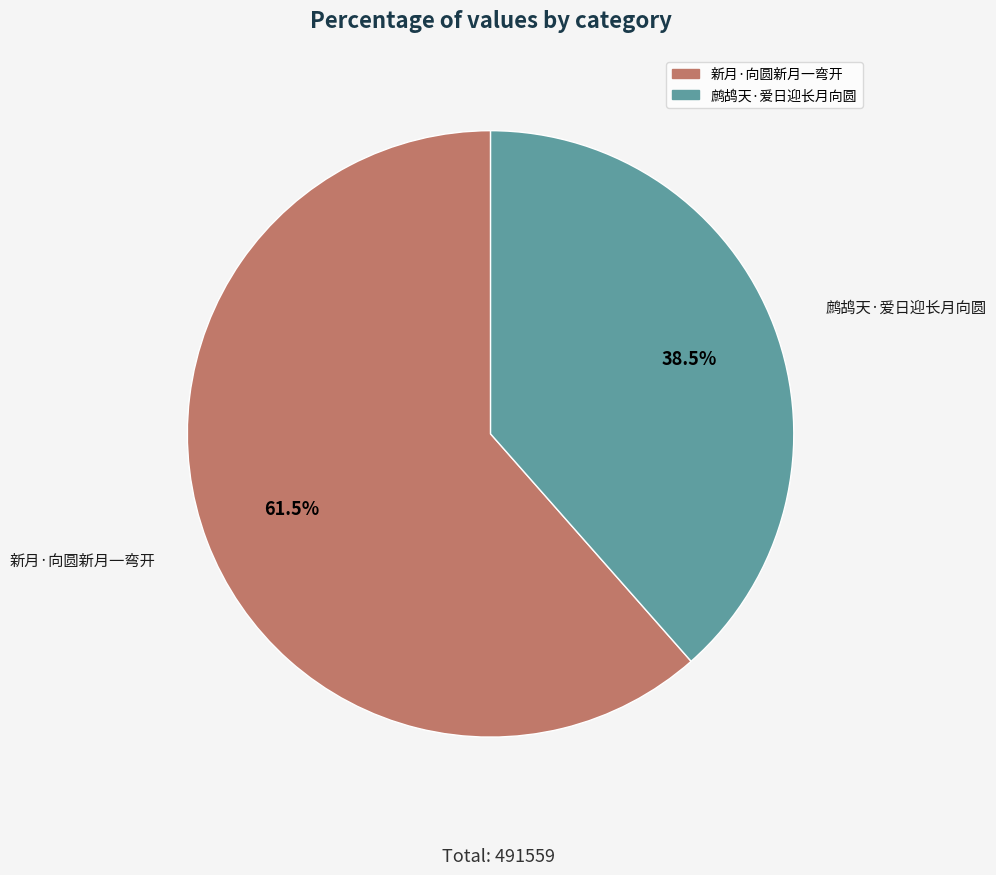

Combined, do 鹧鸪天·爱日迎长月向圆 and 新月·向圆新月一弯开 account for over 50%?

Yes